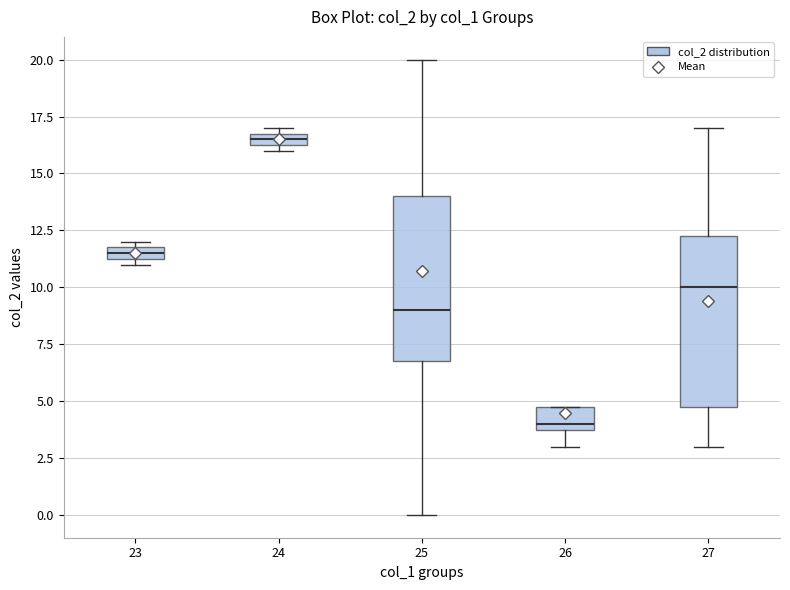

Which box has the lowest median line?

26